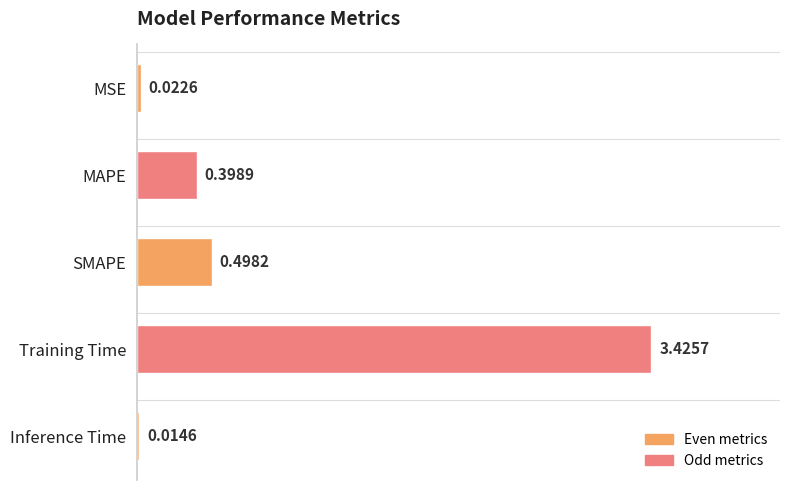

Where is the data nearest to the value 1?

SMAPE